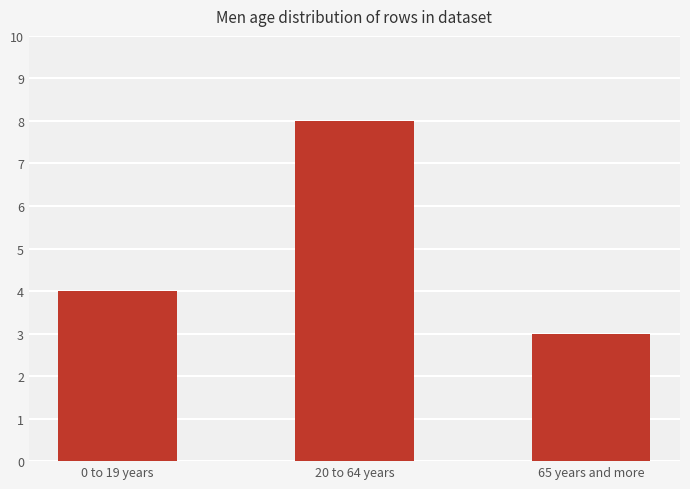

What is the ratio of the value at 20 to 64 years to the value at 65 years and more?

2.7